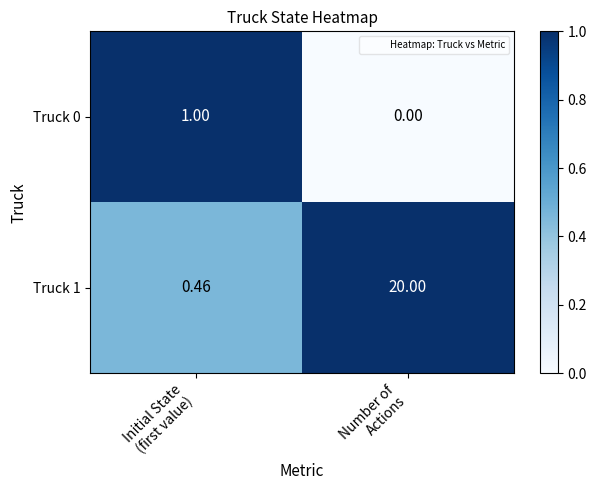

Rank the series by their average value, from lowest to highest.

Truck 0, Truck 1